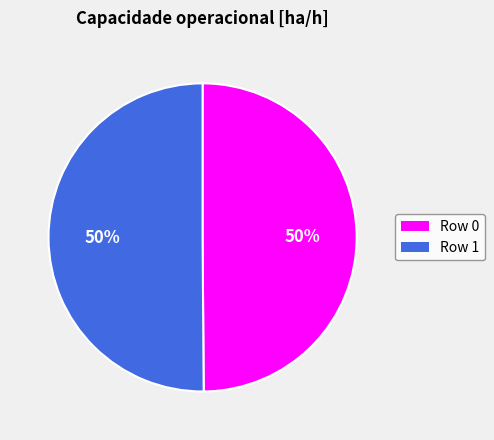

Is it true that Row 0 is 50% of the pie?

True